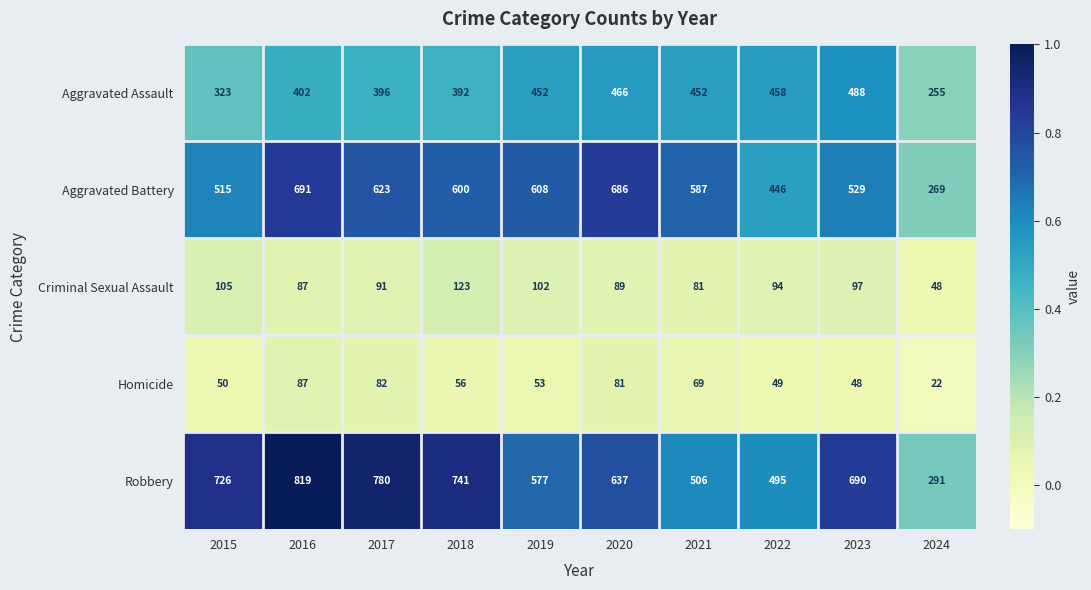

Is it true that Aggravated Battery equals 686 at 2020?

True